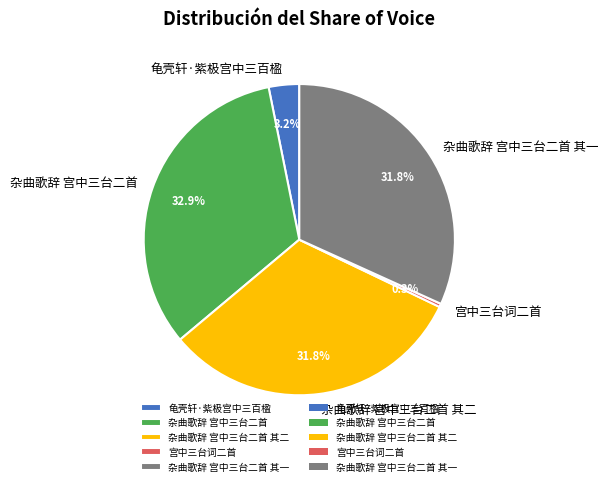

How many segments does this pie chart have?

5